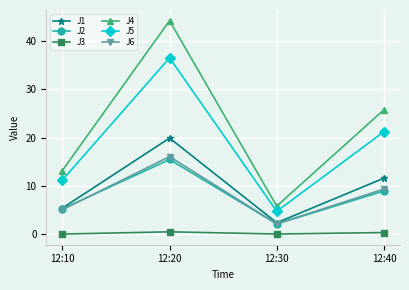

The value of J1 at 12:10 is 1.7. True or false?

False